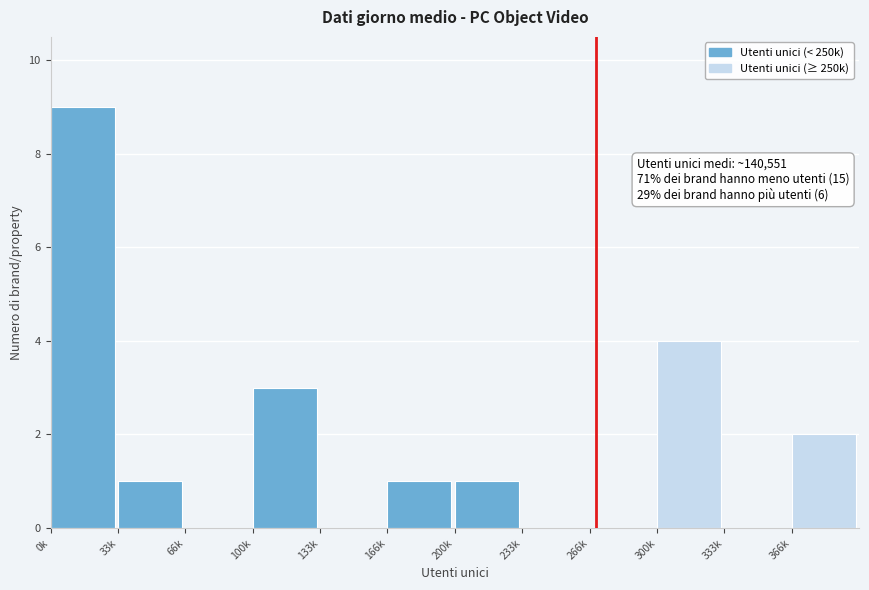

Reading left to right, extract all data points from this chart.

0k=9	33k=1	66k=0	100k=3	133k=0	166k=1	200k=1	233k=0	266k=0	300k=4	333k=0	366k=2